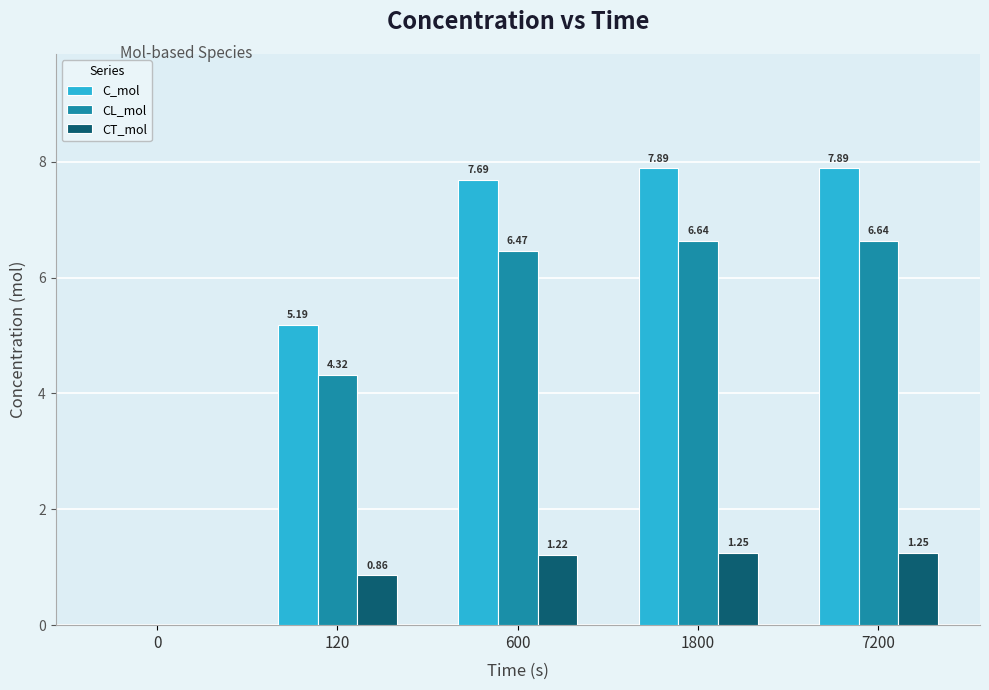

How many series are shown in this chart?

3